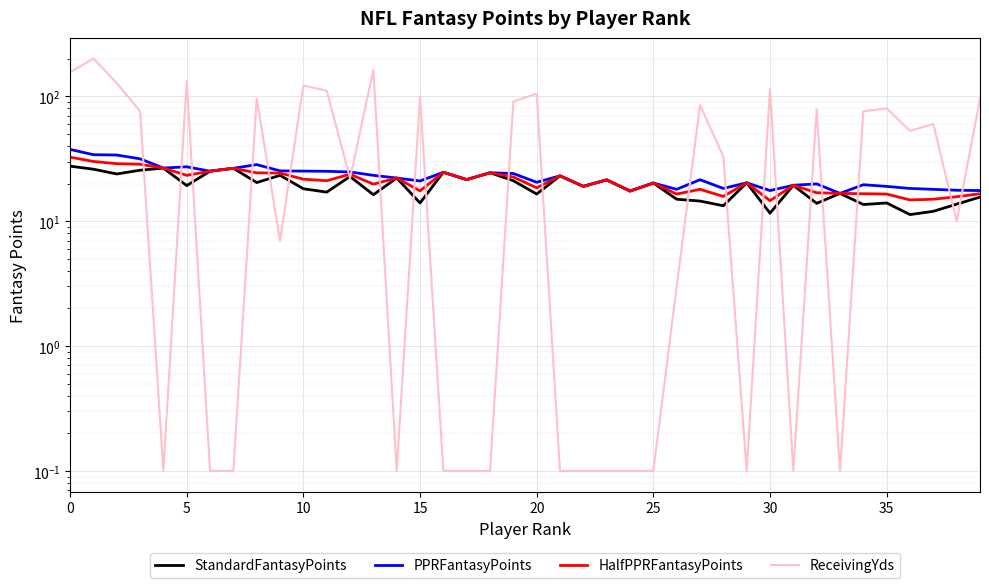

In StandardFantasyPoints, how many points are higher than both neighbors (excluding endpoints)?

14